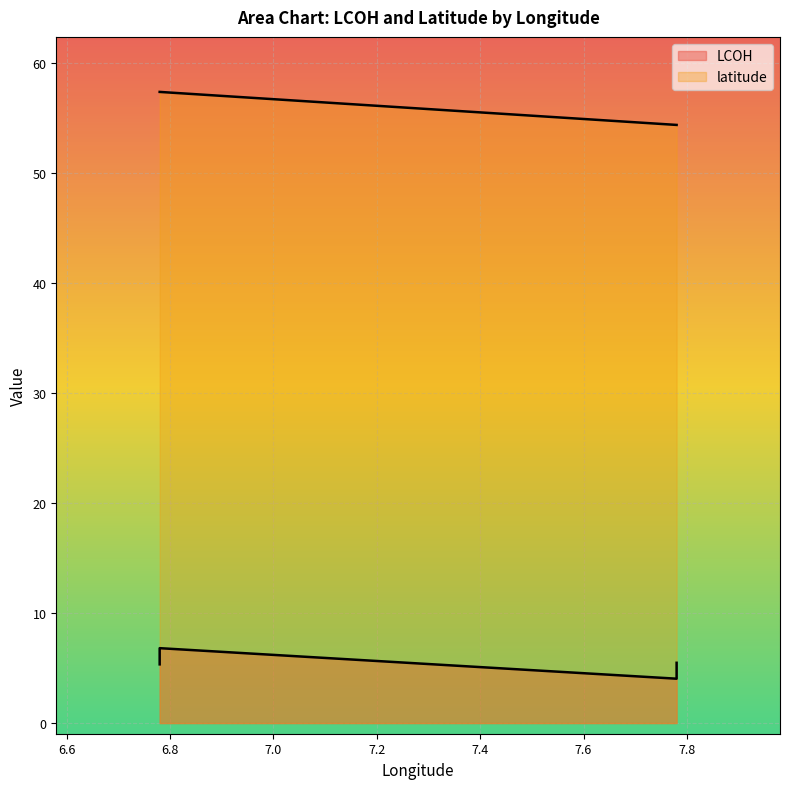

What is the total value across all series at 6.78?

62.7